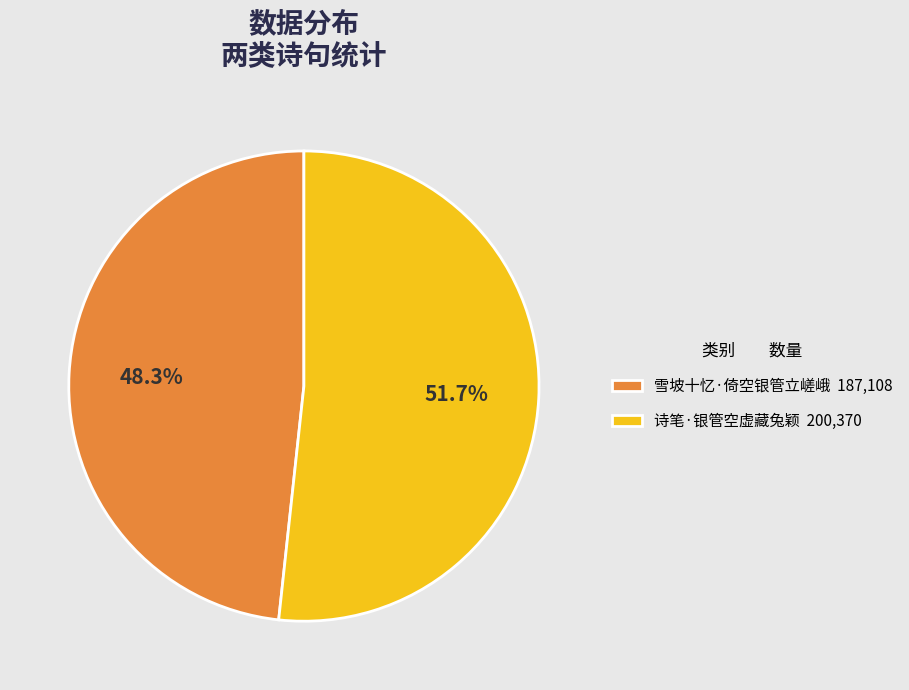

To the nearest percent, what is the difference between the 雪坡十忆·倚空银管立嵯峨 and 诗笔·银管空虚藏兔颖 slice percentages?

3%